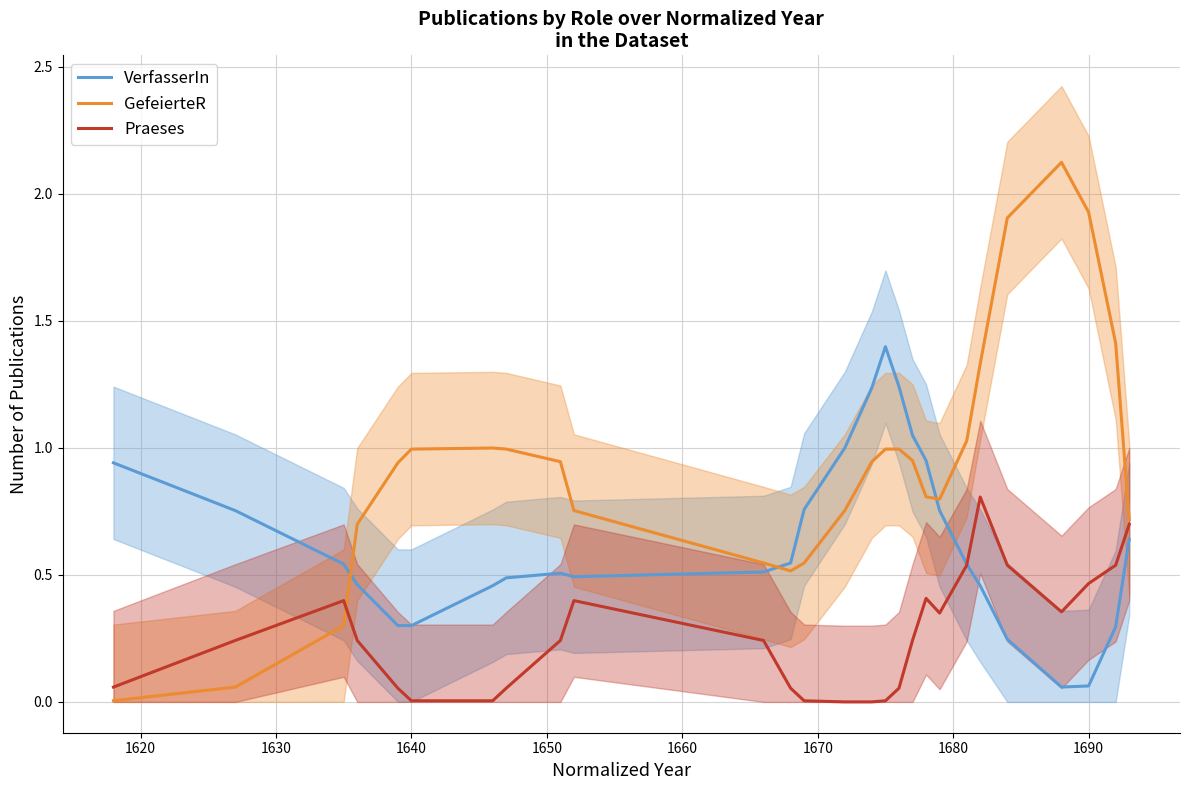

How many intersections are there between VerfasserIn and GefeierteR?

3